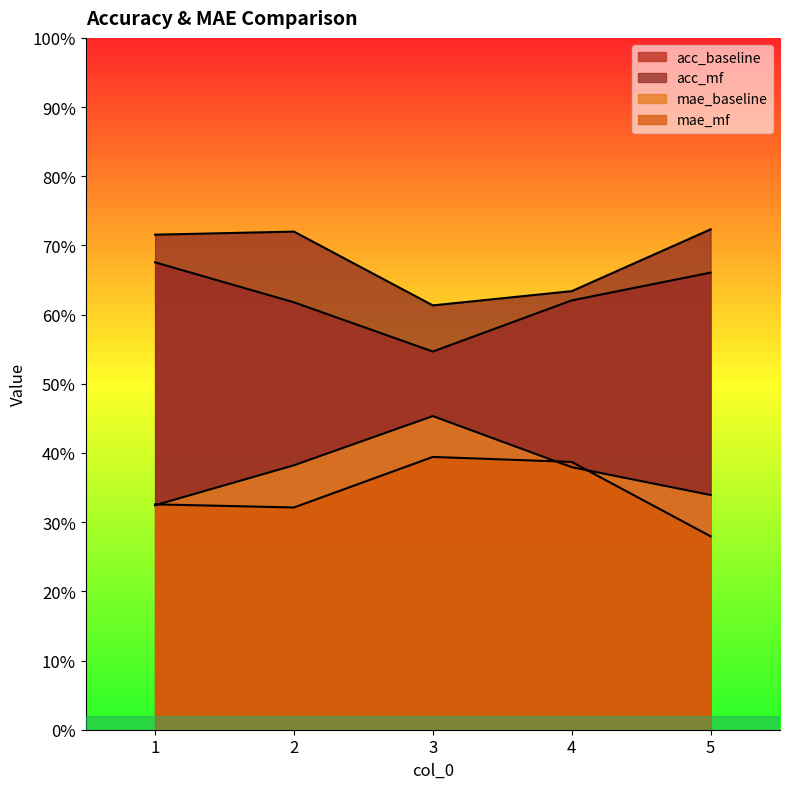

At which category is the sum across all series the highest?

1